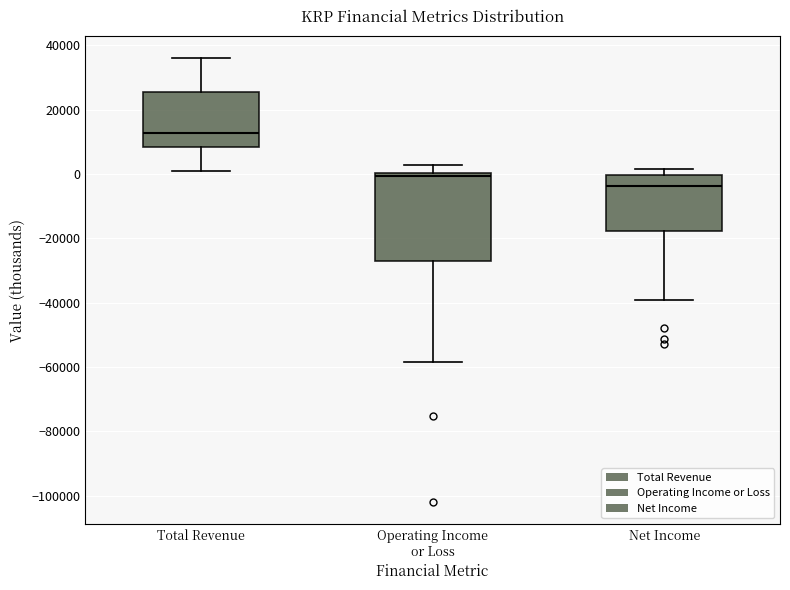

Which box is the tallest, from its lower edge to its upper edge?

Operating Income or Loss